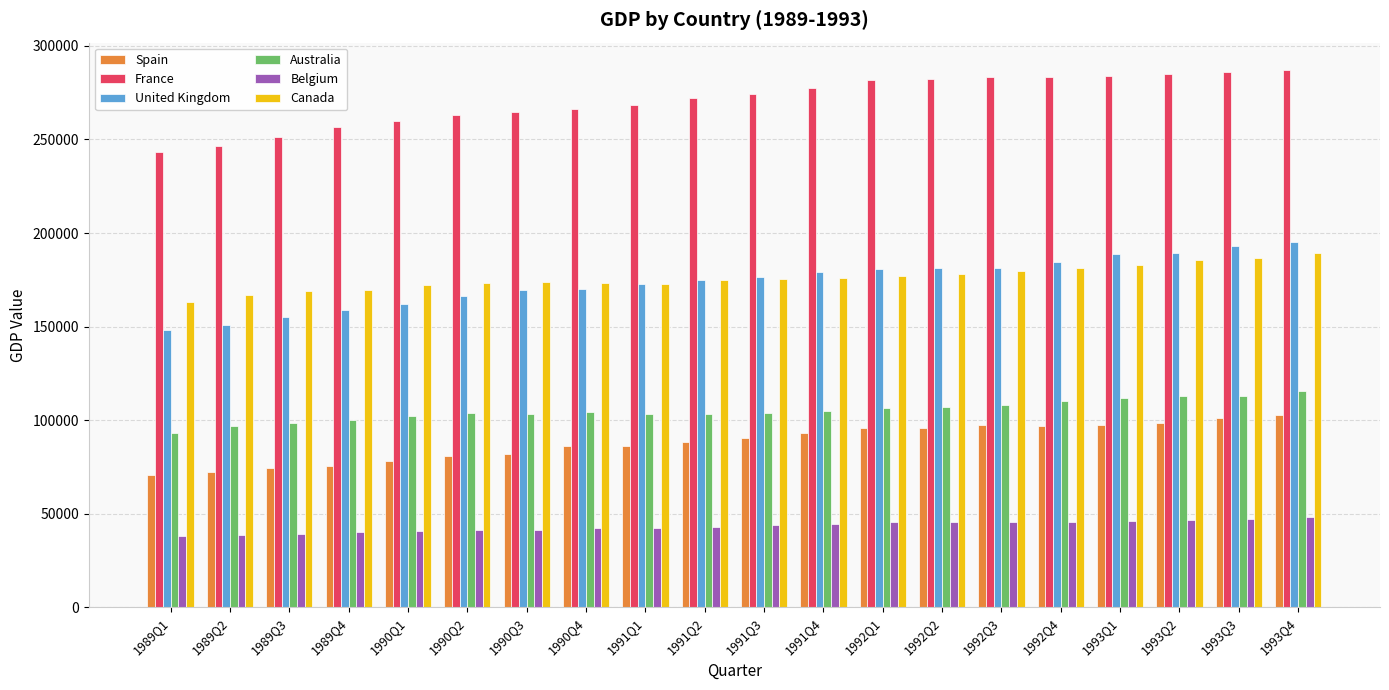

Which series has the largest total across all categories?

France